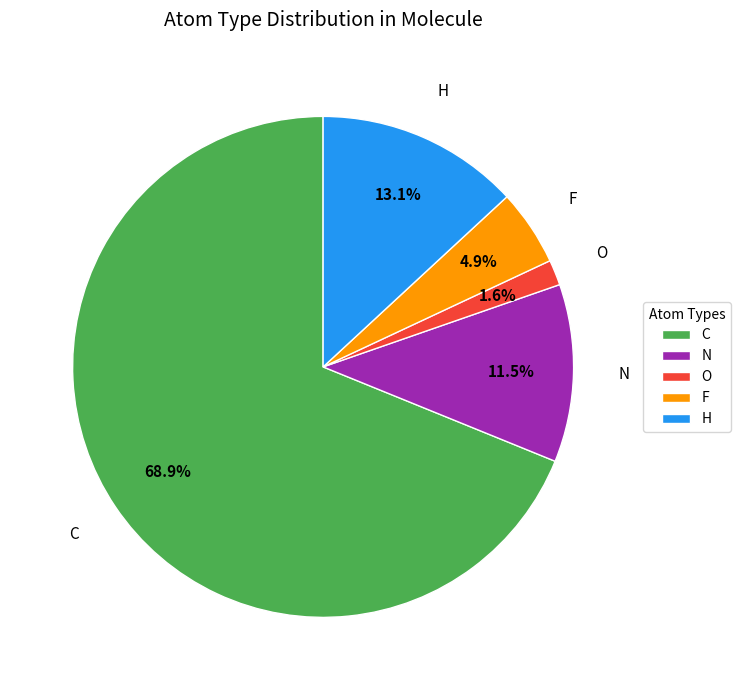

How much of the chart is everything except H?

86.9%